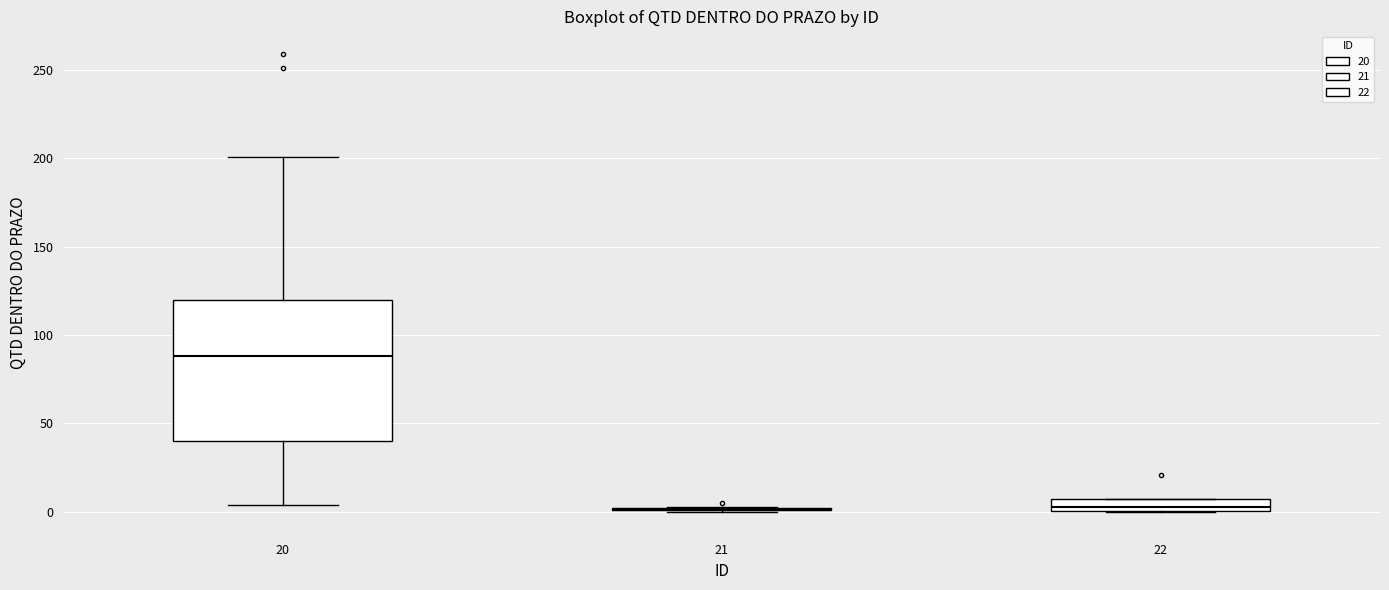

Where is the lower edge of the box at x = 22 on the y-axis? The values are not printed on the chart, so give them approximately, as read against the axis.

0